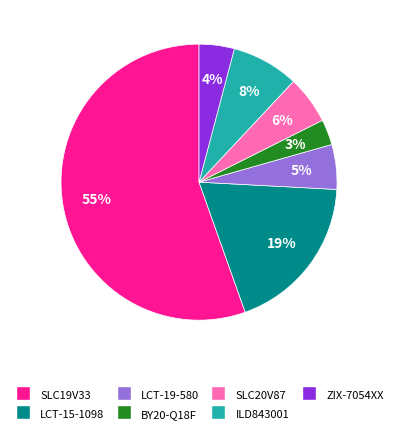

Which has a higher value, LCT-15-1098 or ZIX-7054XX?

LCT-15-1098